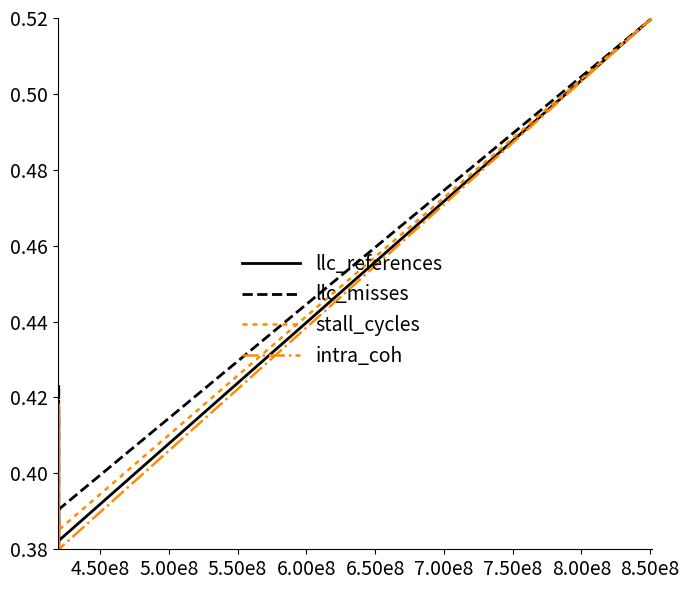

How many lines are shown in the chart?

4